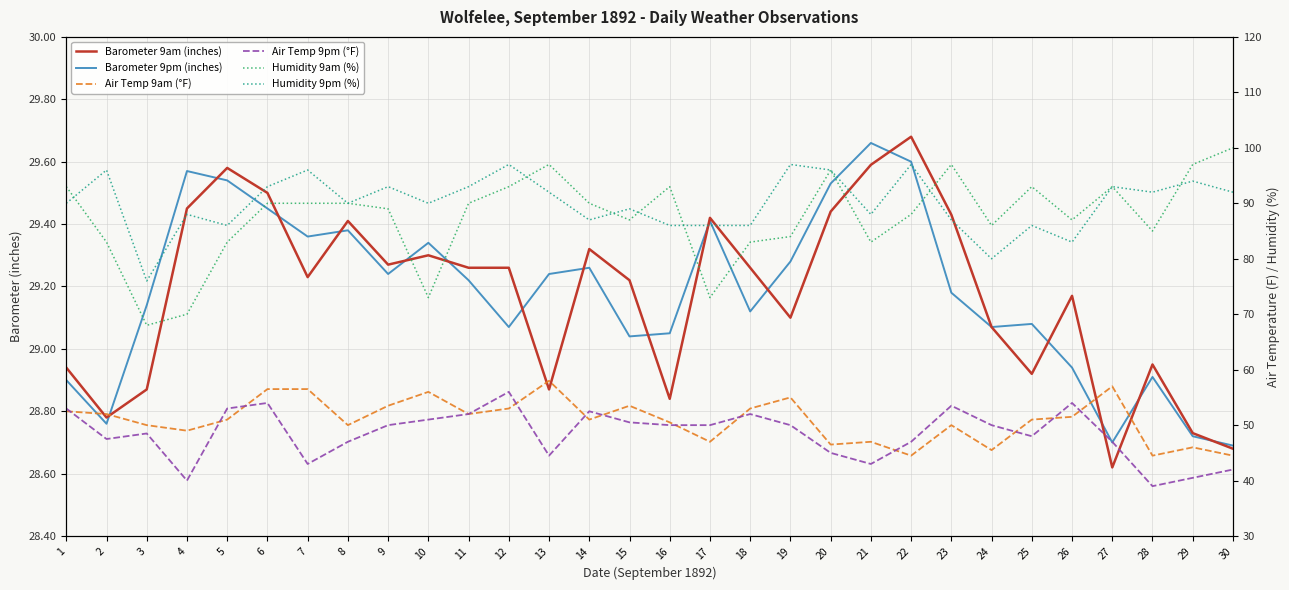

How many lines are shown in the chart?

6